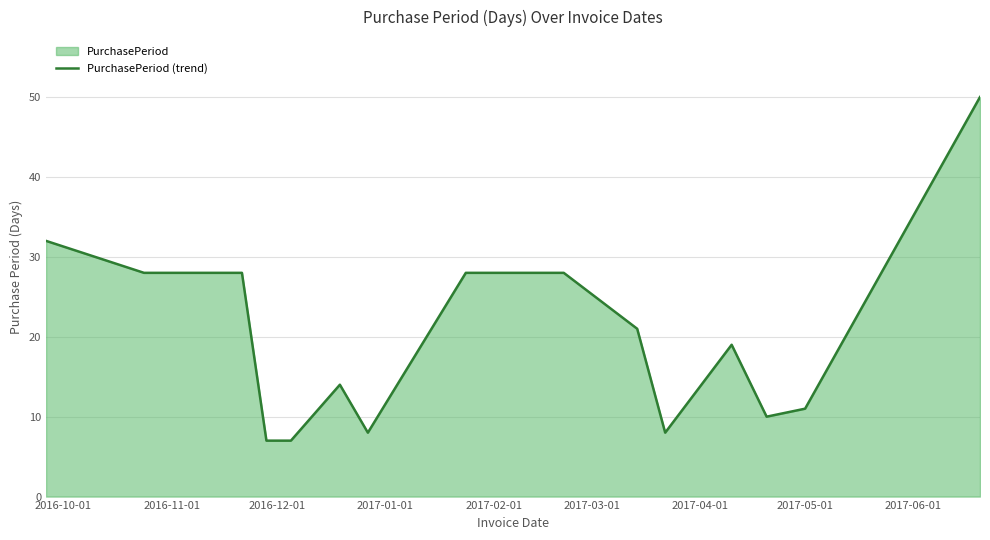

How many data points are less than 19?

7